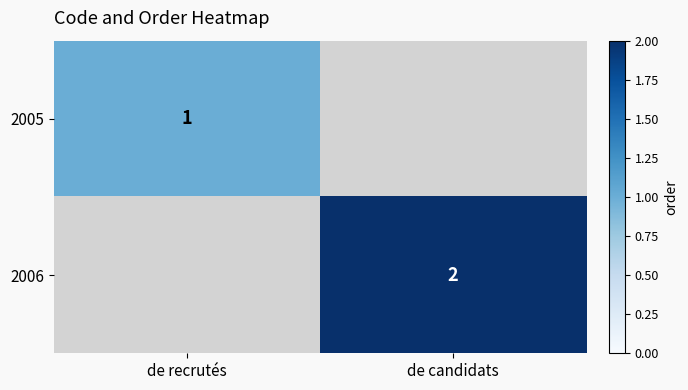

Is the value of 2006 at de candidats greater than the value of 2005 at de recrutés?

Yes